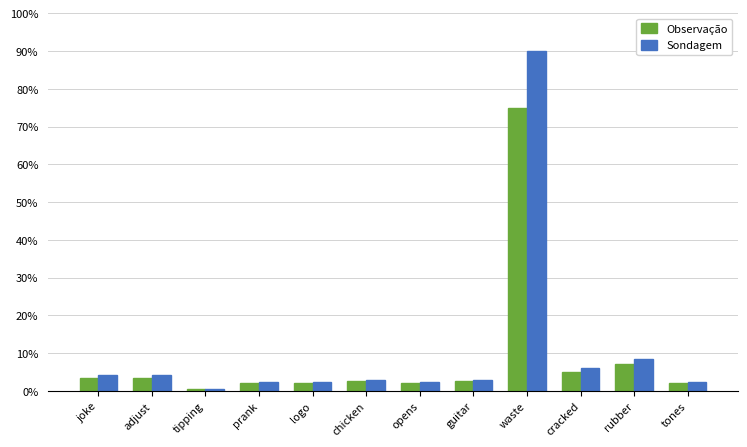

Rank the series by their average value, from highest to lowest.

Sondagem, Observação